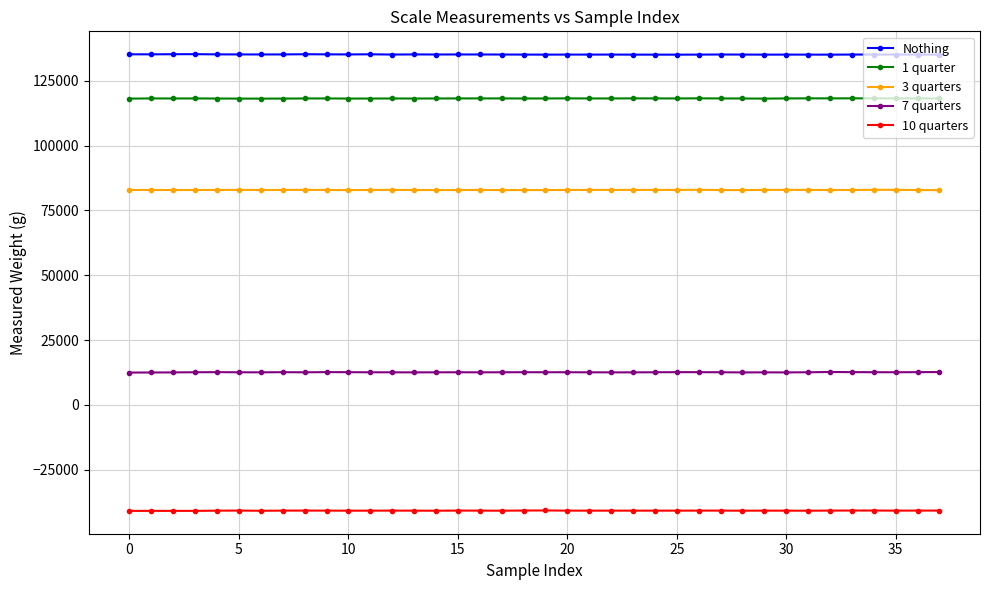

True or false: Nothing and 10 quarters intersect in this chart.

False